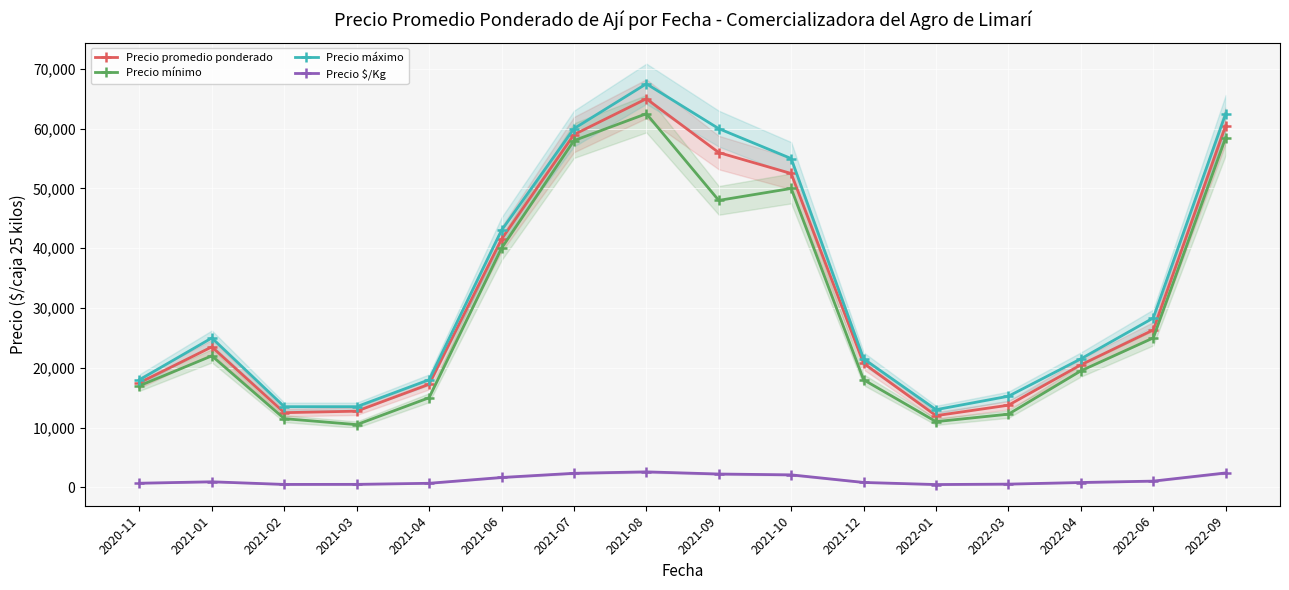

Reading left to right, transcribe all the data shown in this chart.

Precio promedio ponderado: 17500	23500	12500	12750	17250	41500	59000	65000	56000	52500	20750	12000	13750	20500	26333	60500
Precio mínimo: 17000	22000	11500	10500	15000	40000	58000	62500	48000	50000	18000	11000	12250	19500	25000	58500
Precio máximo: 18000	25000	13500	13500	18000	43000	60000	67500	60000	55000	21500	13000	15250	21500	28333	62500
Precio $/Kg: 700	940	500	510	690	1660	2360	2600	2240	2100	830	480	550	820	1053	2420